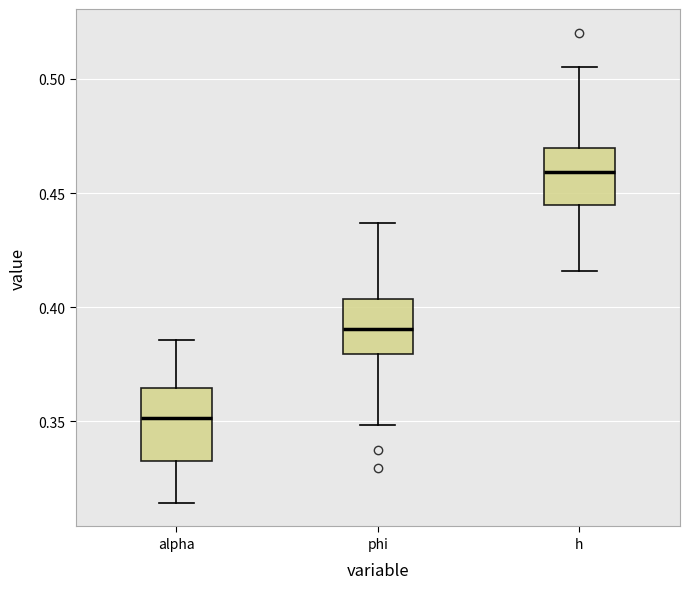

Which box's median line is the lowest?

alpha